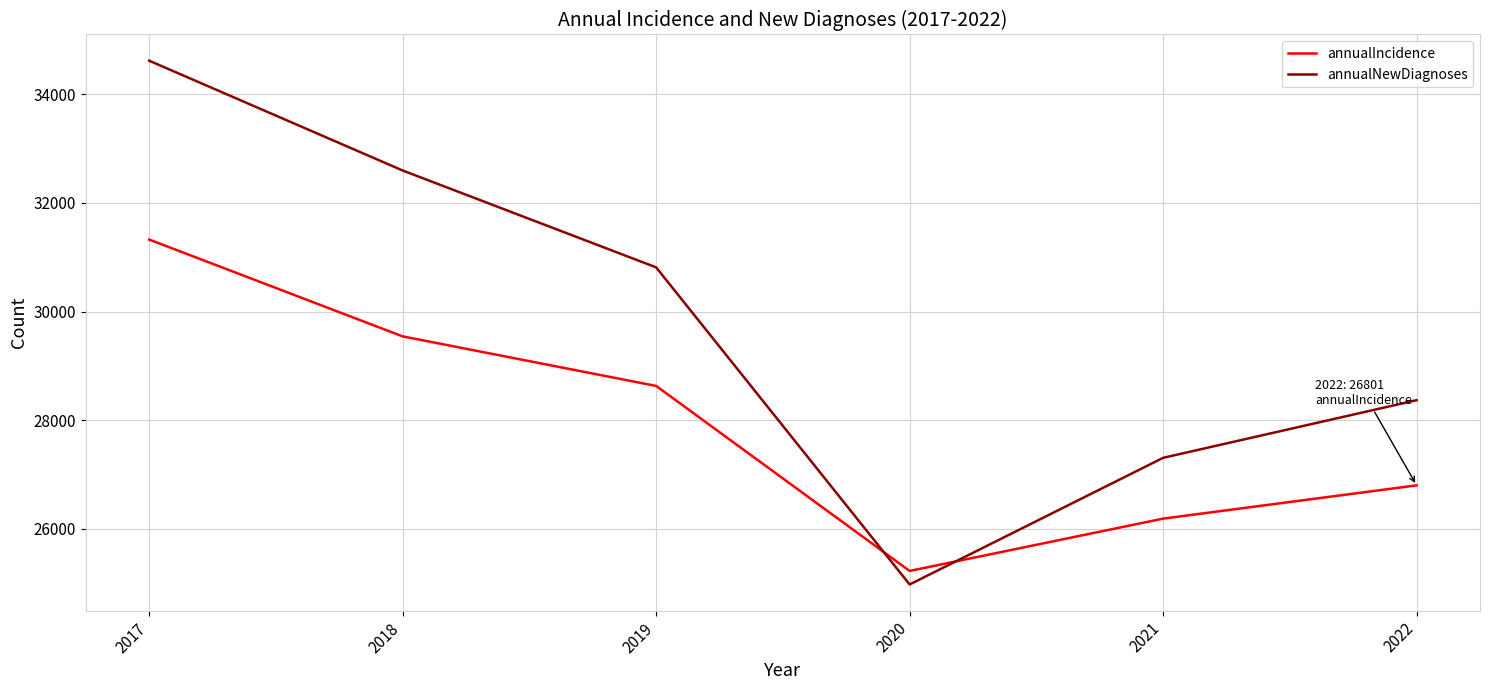

True or false: annualIncidence has more than 0 points higher than both neighbors.

False